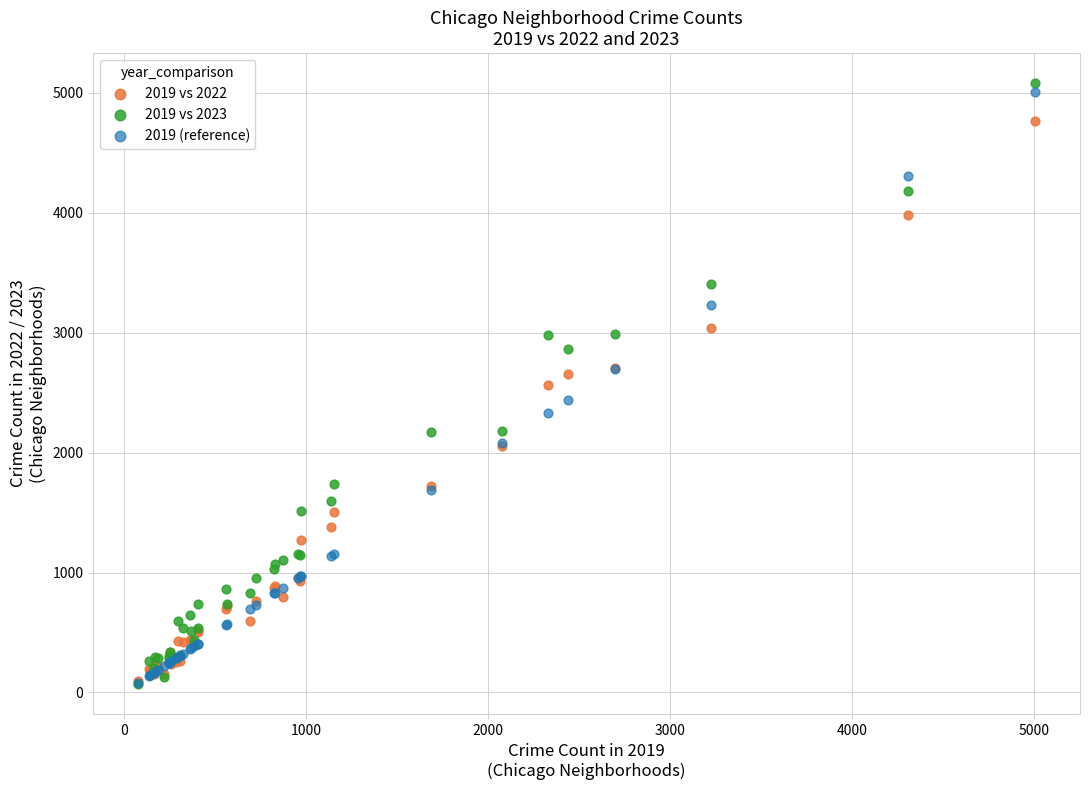

What are all the series names shown in the legend?

2019 vs 2022, 2019 vs 2023, 2019 (reference)